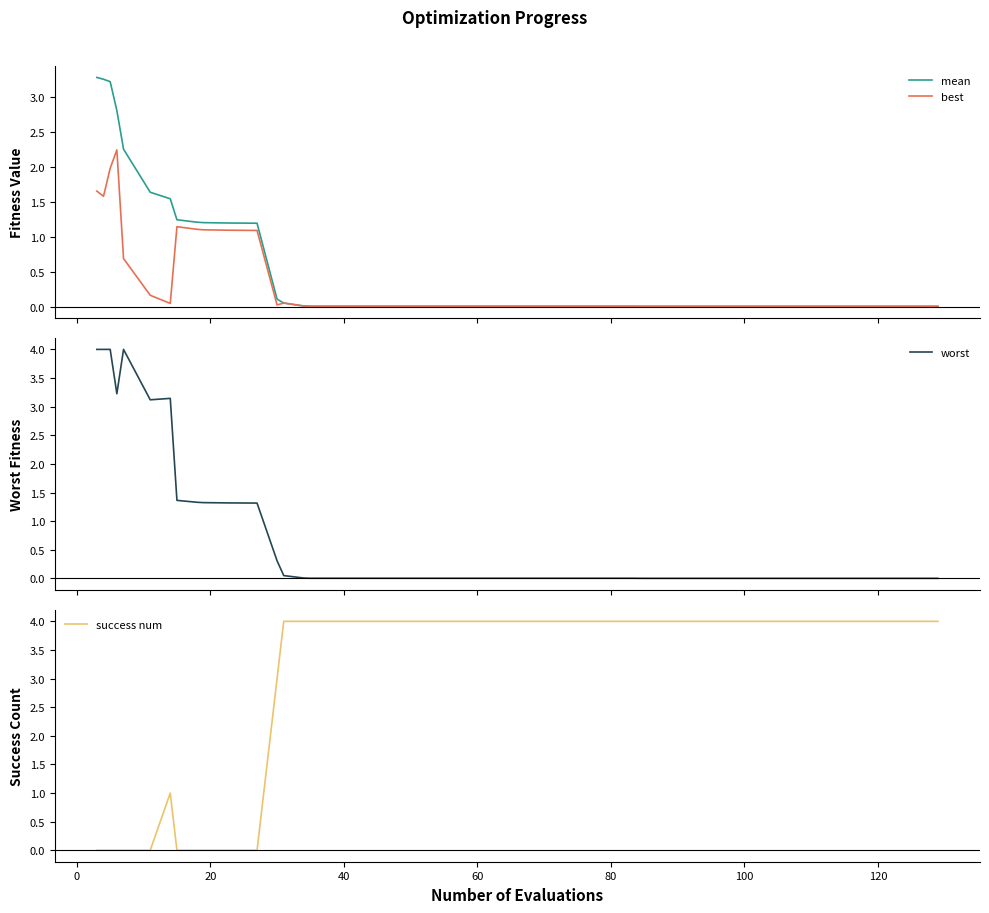

Which series has the widest spread of values?

success num